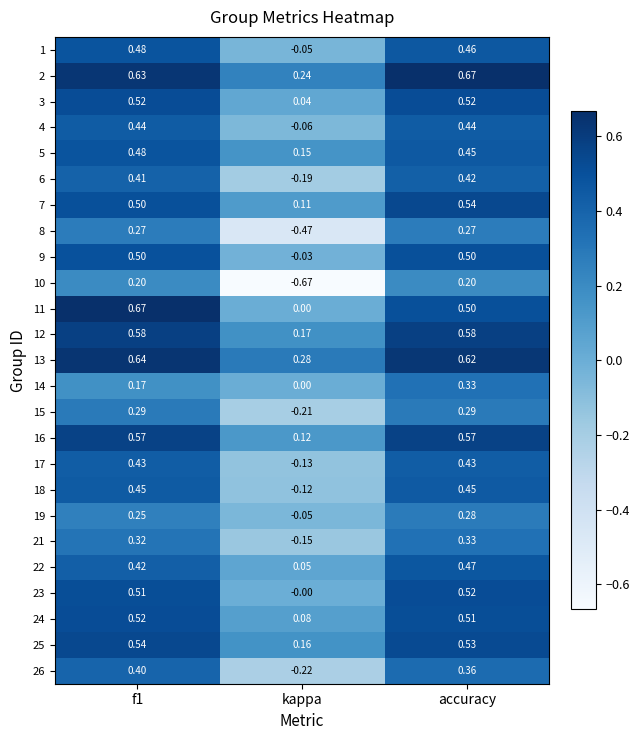

Is the value of 23 at f1 greater than the value of 6 at f1?

Yes